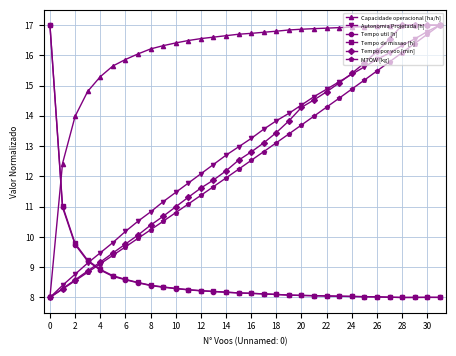

Which series has the largest total across all categories?

Capacidade operacional [ha/h]